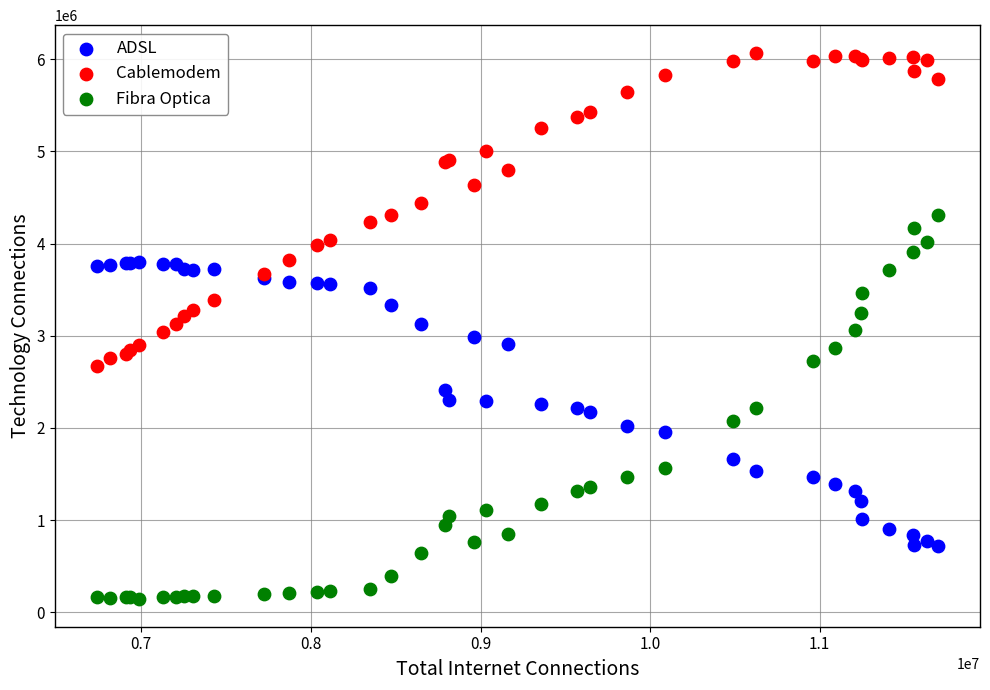

Which series has the largest Y range (max minus min)?

Fibra Optica